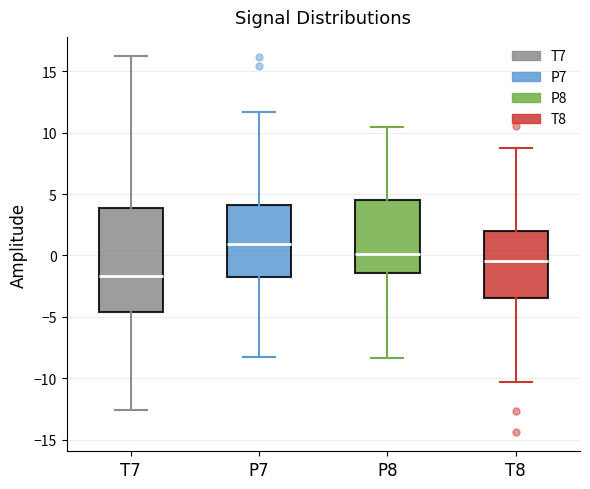

Which box's median line is the highest?

P7